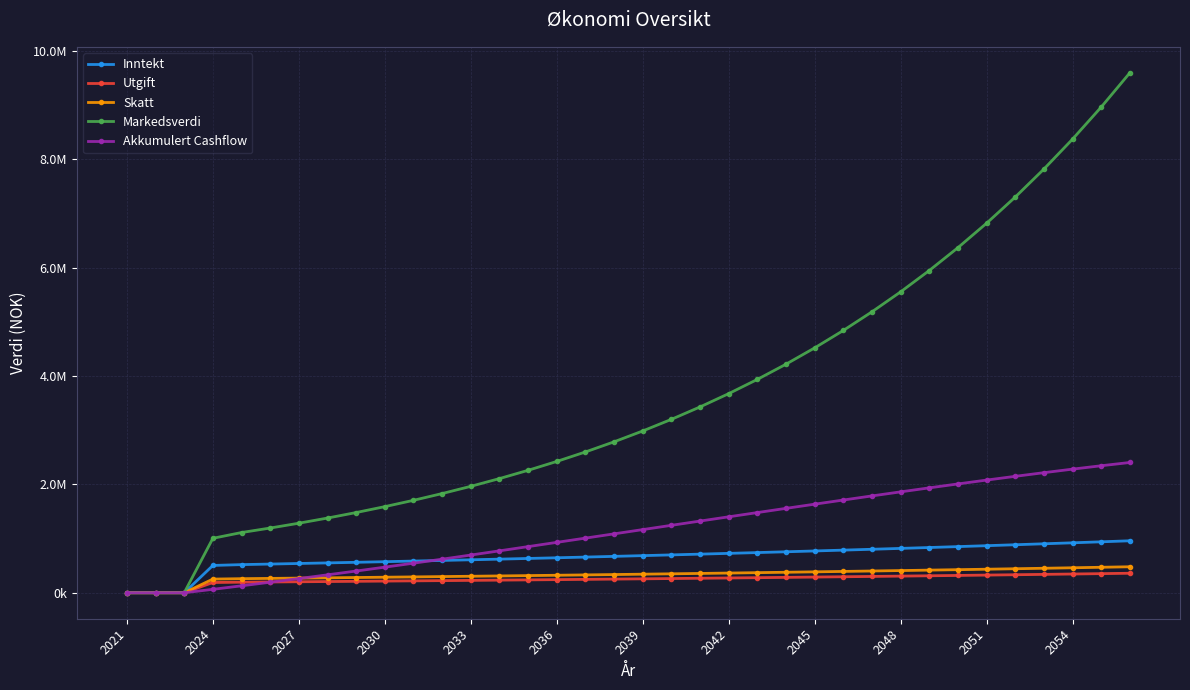

Which series has the largest total across all categories?

Markedsverdi